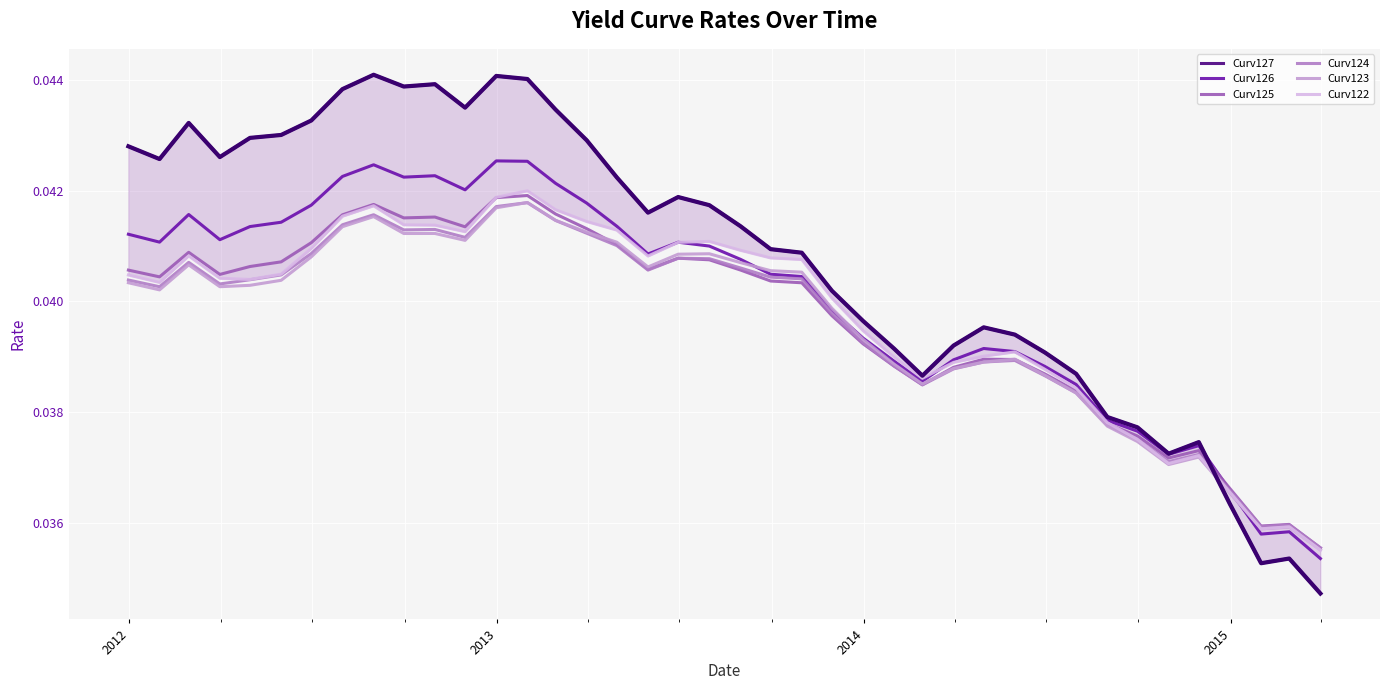

Count the Curv123 values in the range 0 to 1.

40